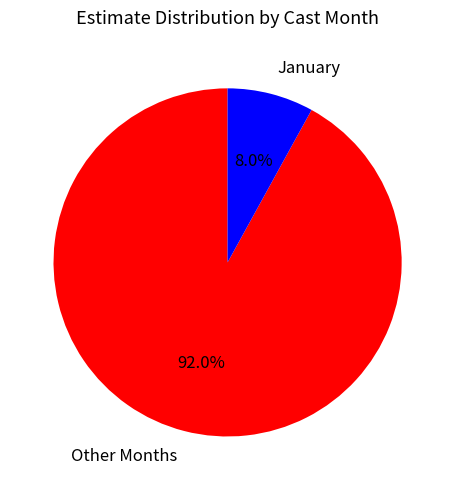

How many segments does this pie chart have?

2